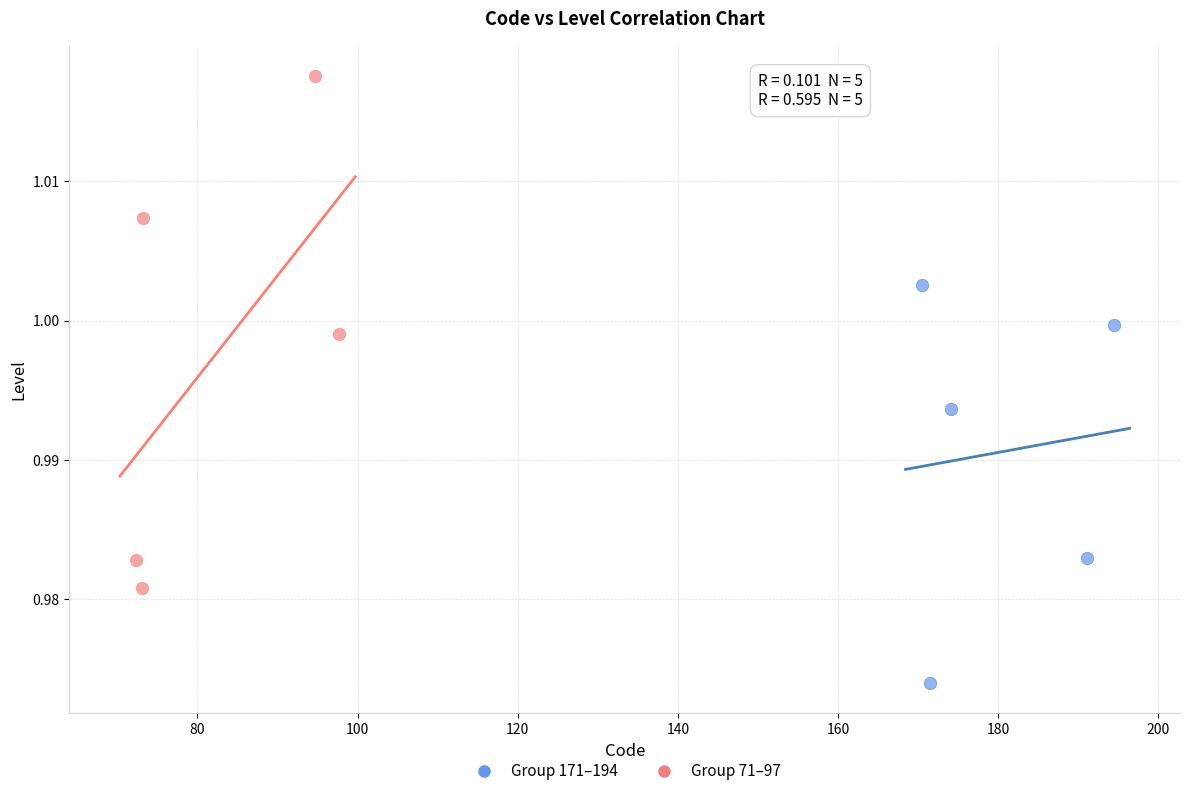

Which series reaches the maximum Y coordinate?

Group 71–97